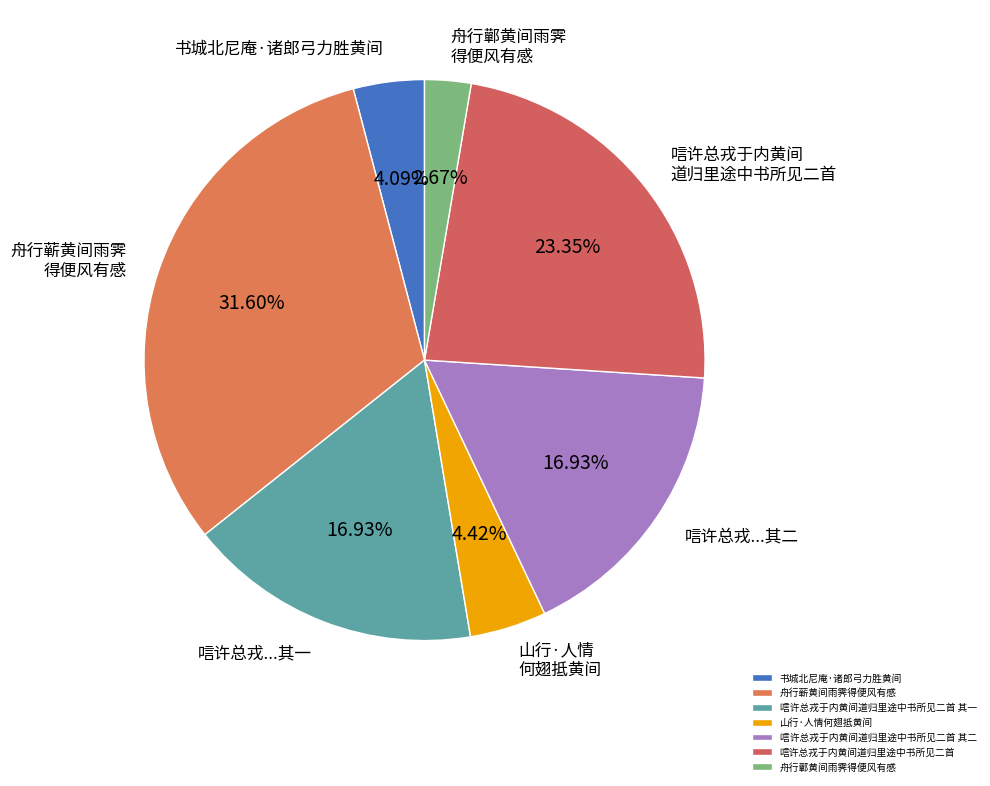

What percentage is the 舟行蕲黄间雨霁得便风有感 slice, to the nearest percent?

32%